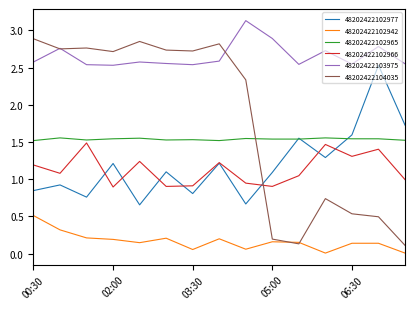

What is the difference between the maximum and minimum values in the 48202422102977 series?

1.9